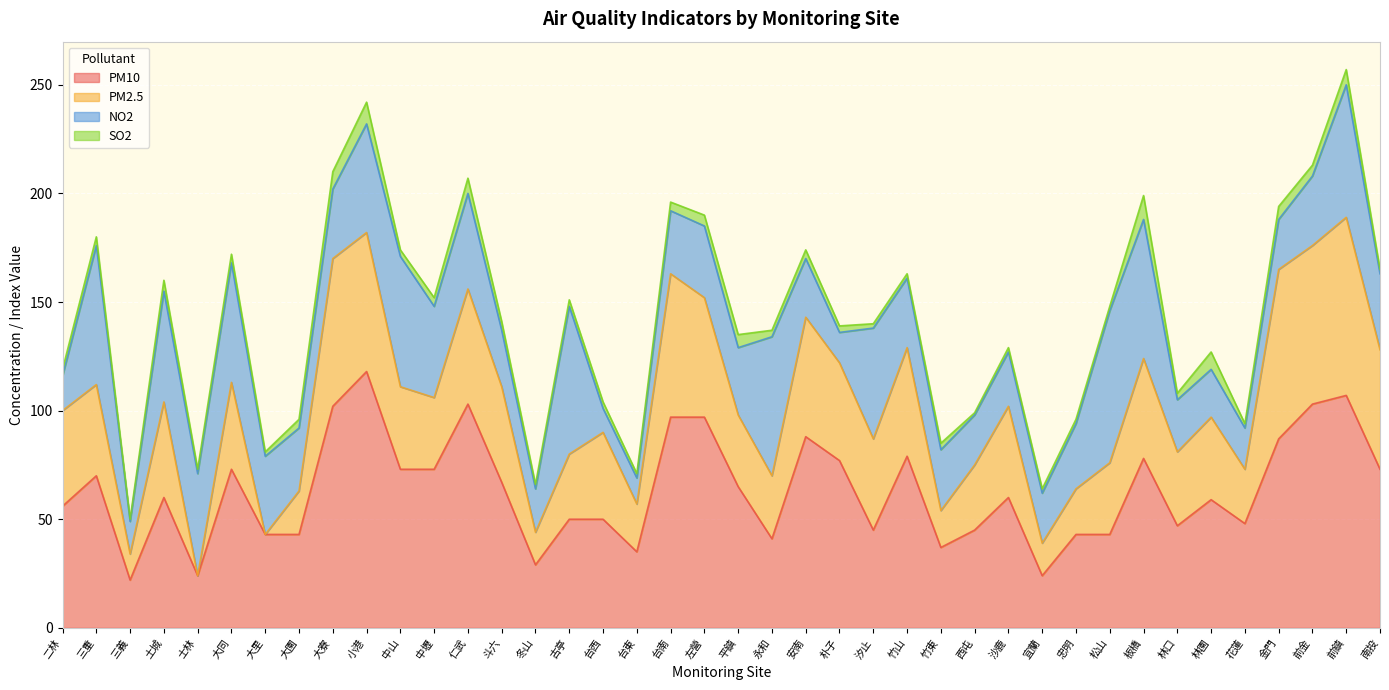

Which category has the lowest value in the PM2.5 series?

士林